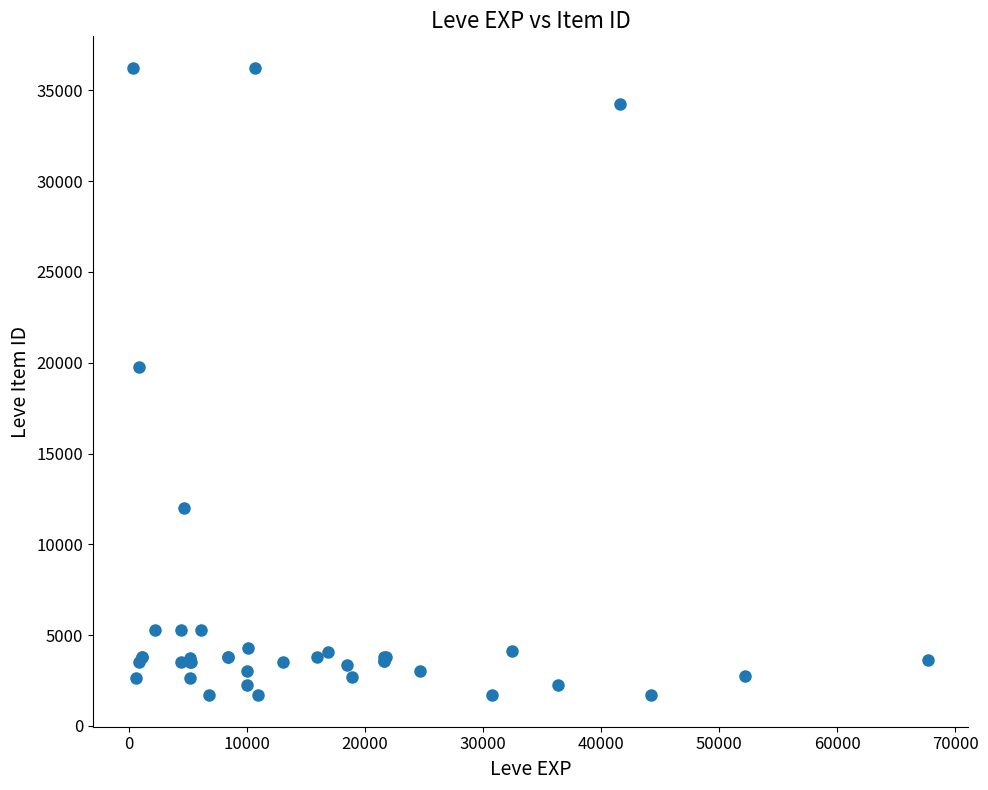

What Y value in the scatter plot is closest to 18967?

19744